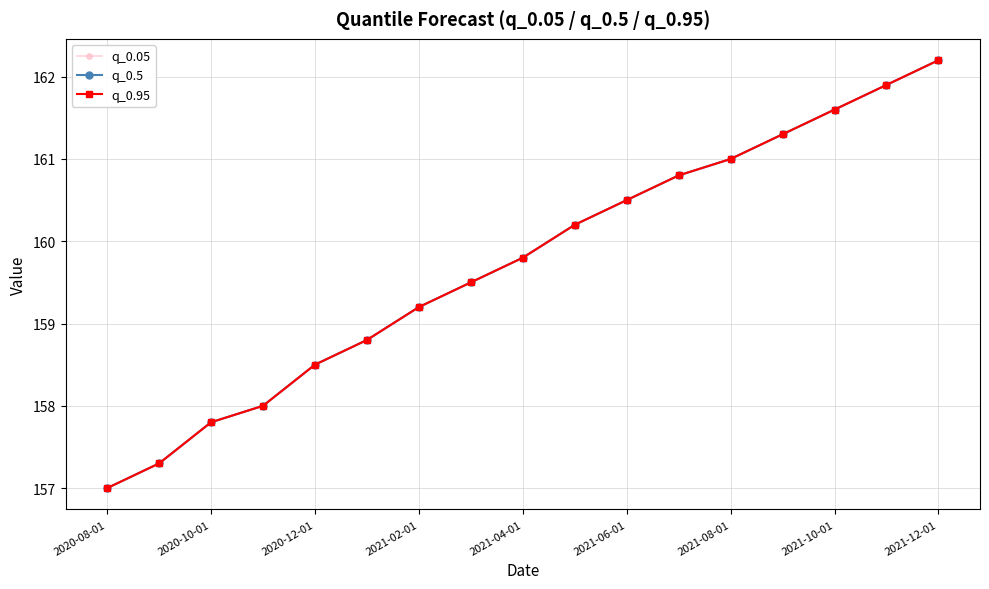

At how many categories does at least one series exceed 159?

11